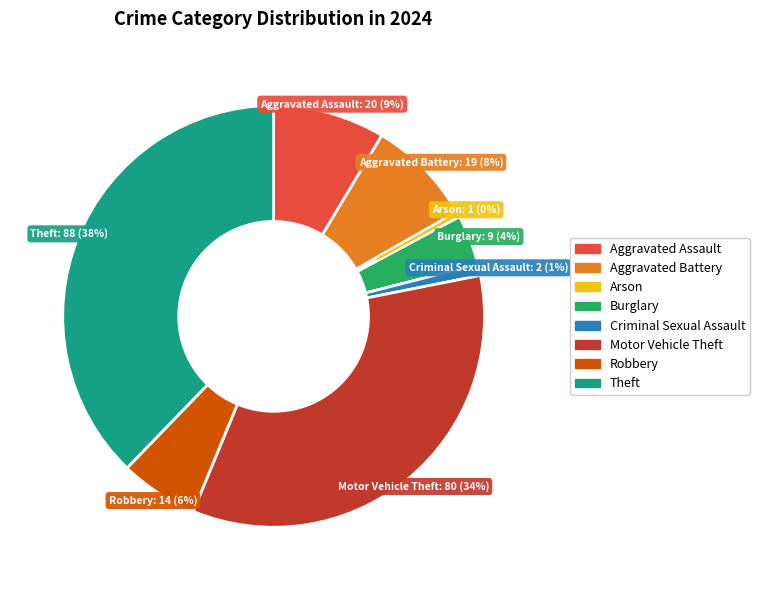

Is there a majority slice in this chart?

No